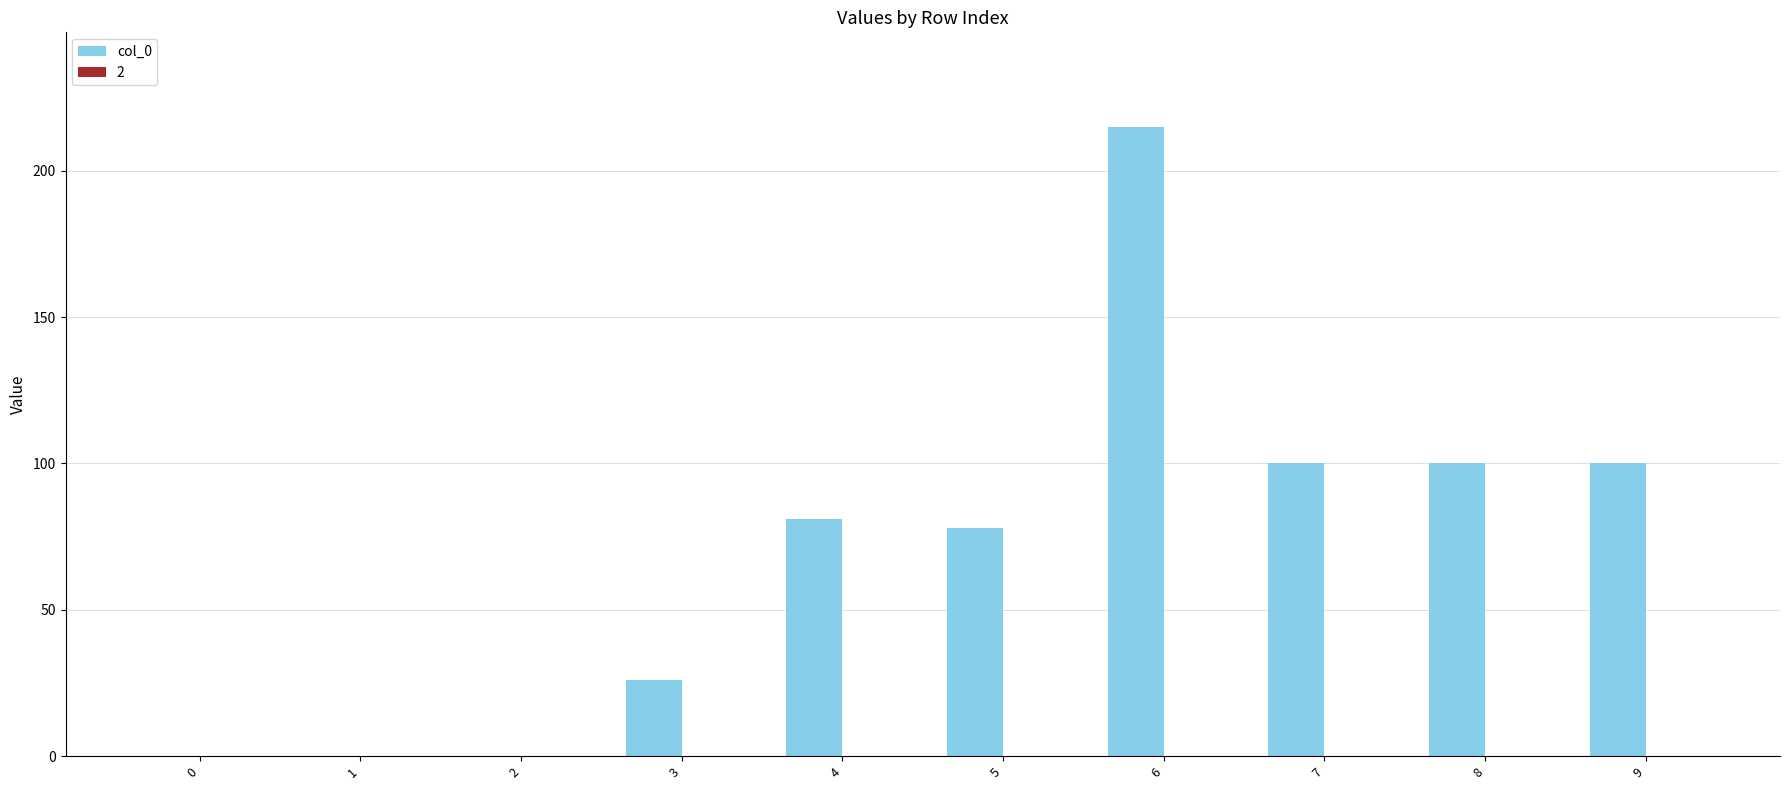

Approximately how many times larger is the value at 3 compared to 8?

0.3